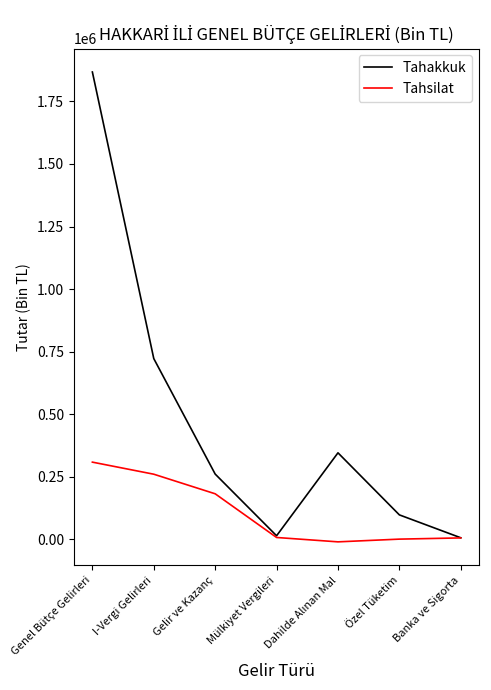

At how many categories does at least one series exceed 1112908?

1